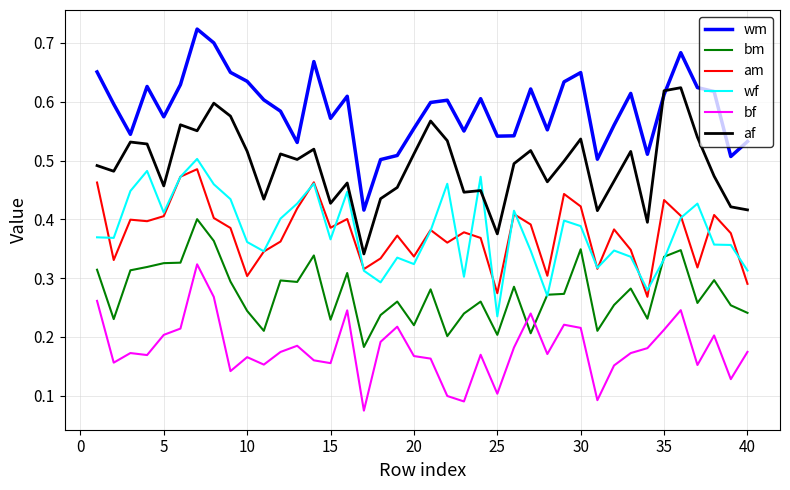

True or false: wm and wf intersect in this chart.

False